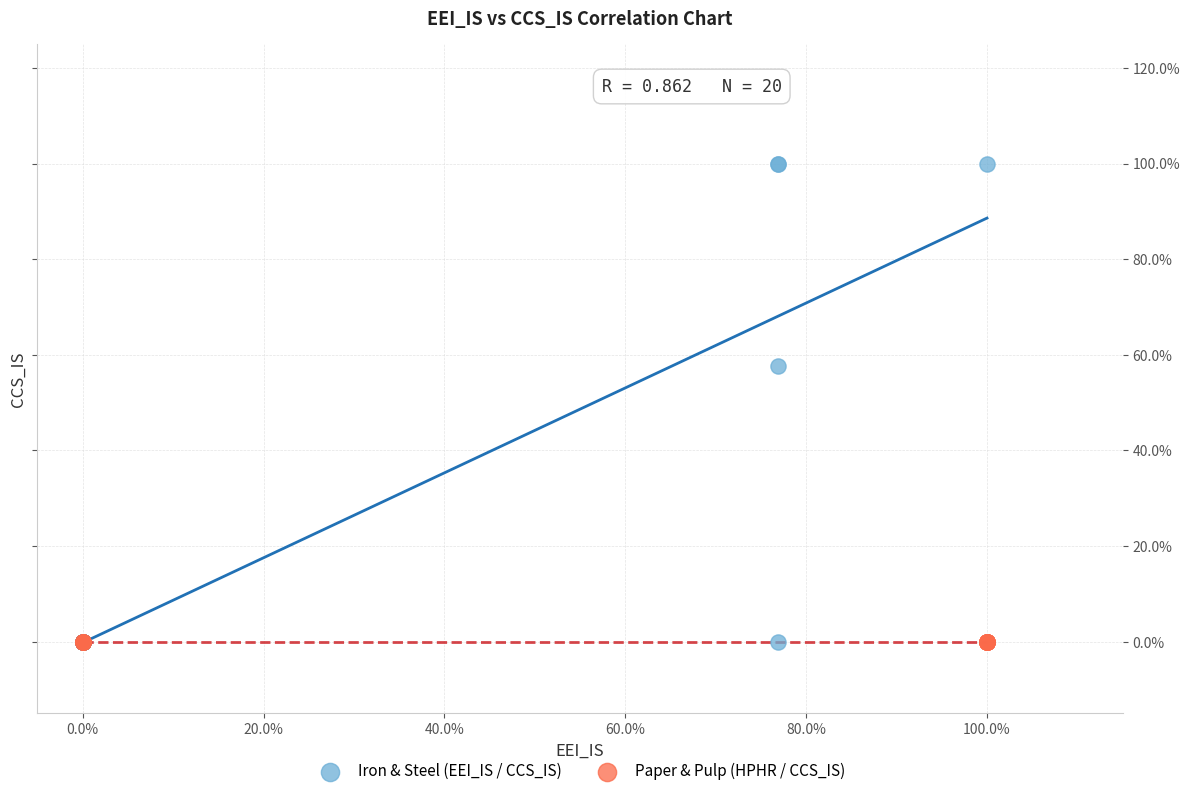

What are all the series names shown in the legend?

Iron & Steel (EEI_IS / CCS_IS), Paper & Pulp (HPHR / CCS_IS)